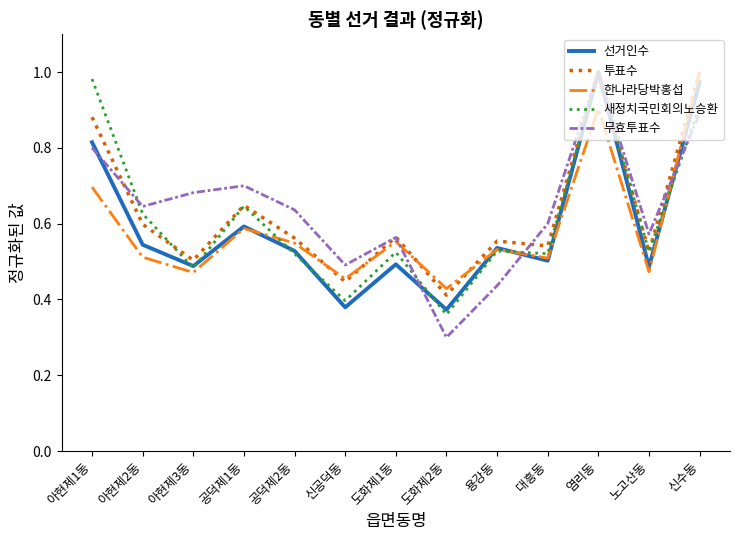

Does the chart display data point markers on the line(s)?

No